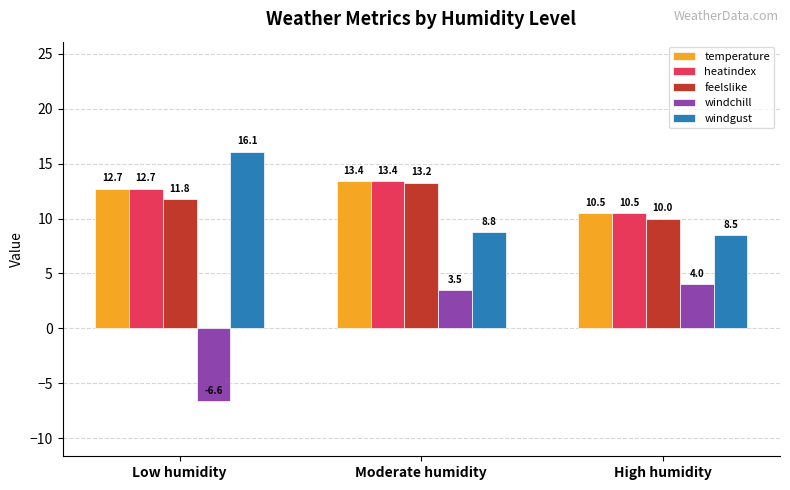

What is the sum of all temperature values?

36.6